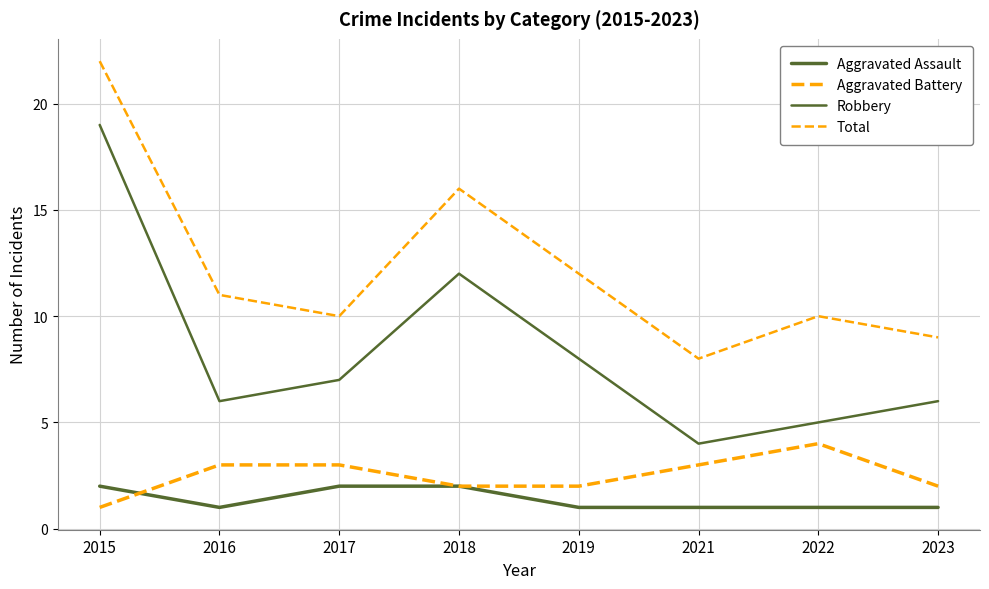

Where is Total nearest to the value 15?

2018